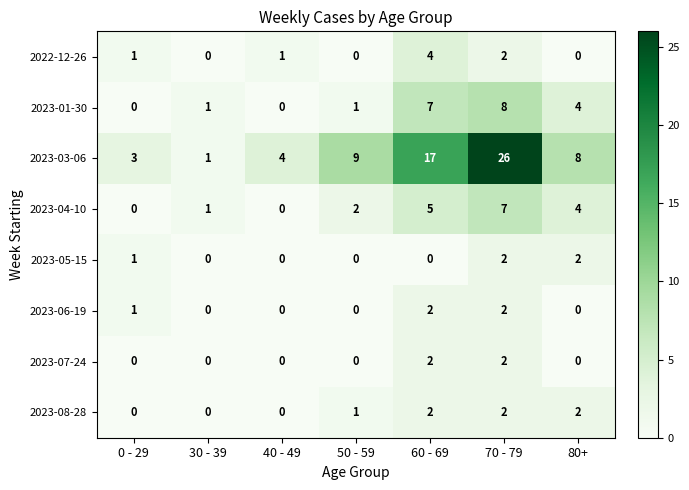

How many distinct data groups are displayed?

8